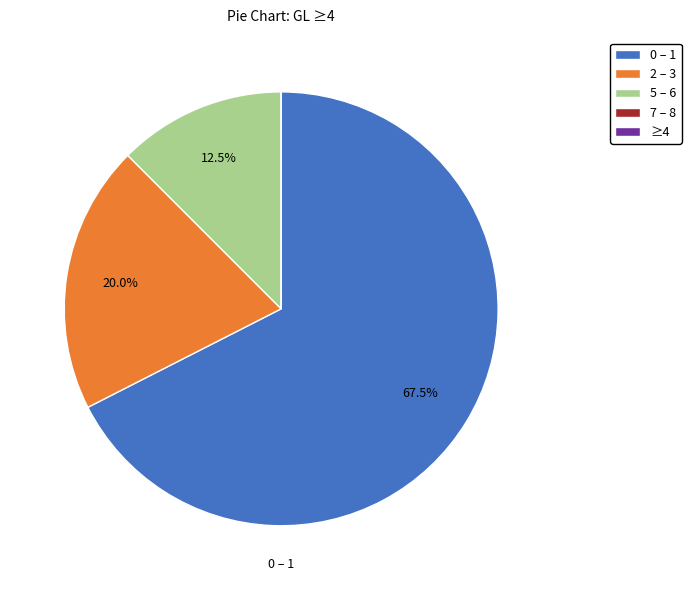

What percentage is NOT represented by 0 – 1?

32.5%